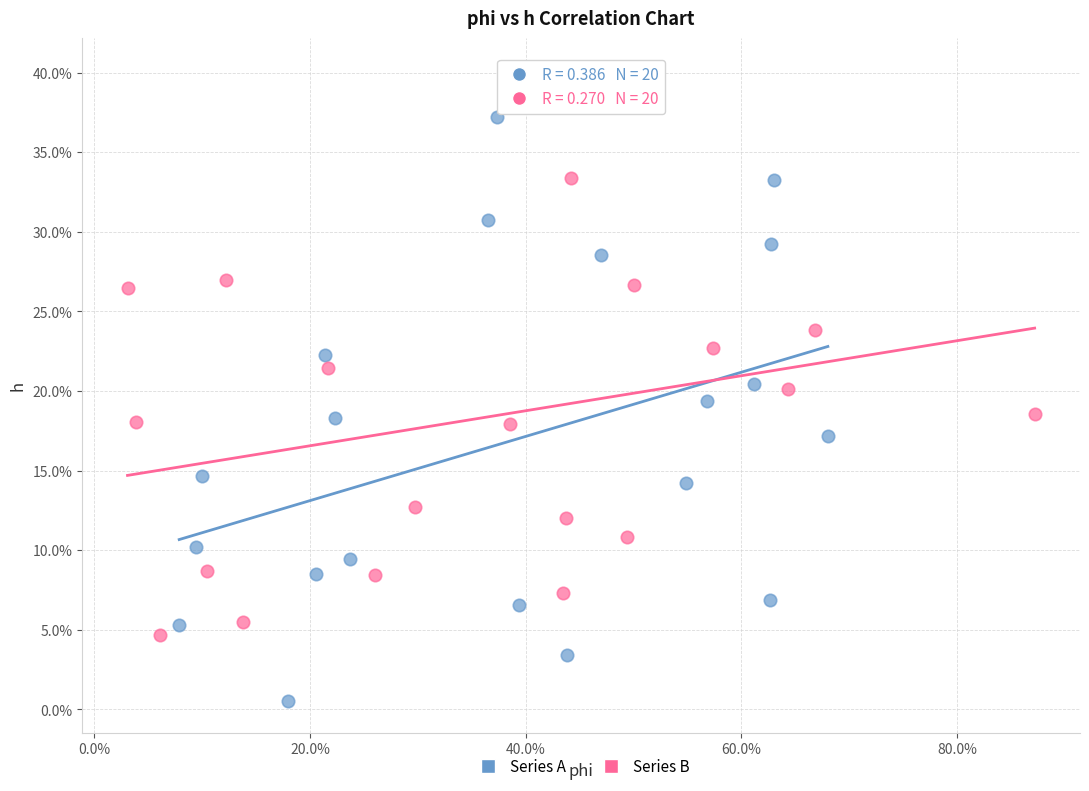

Which series contains the highest Y value?

Series B